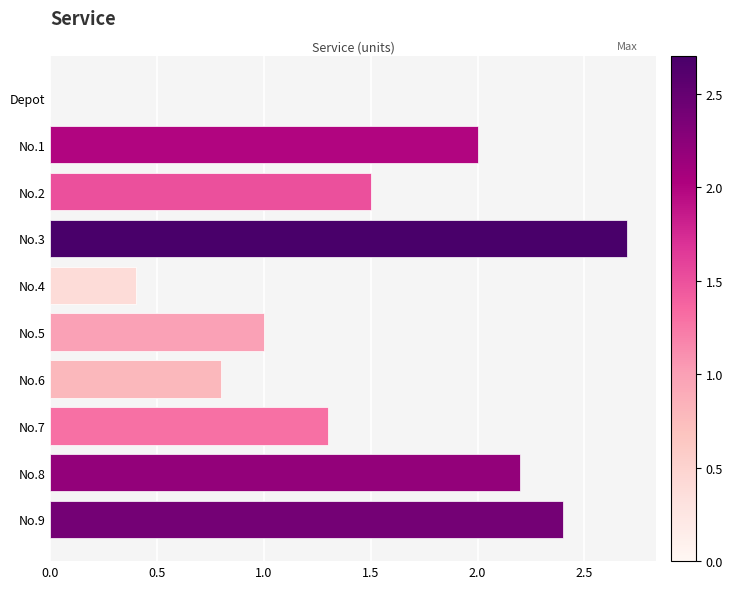

What is the label of the 9th bar from the left?

No.8